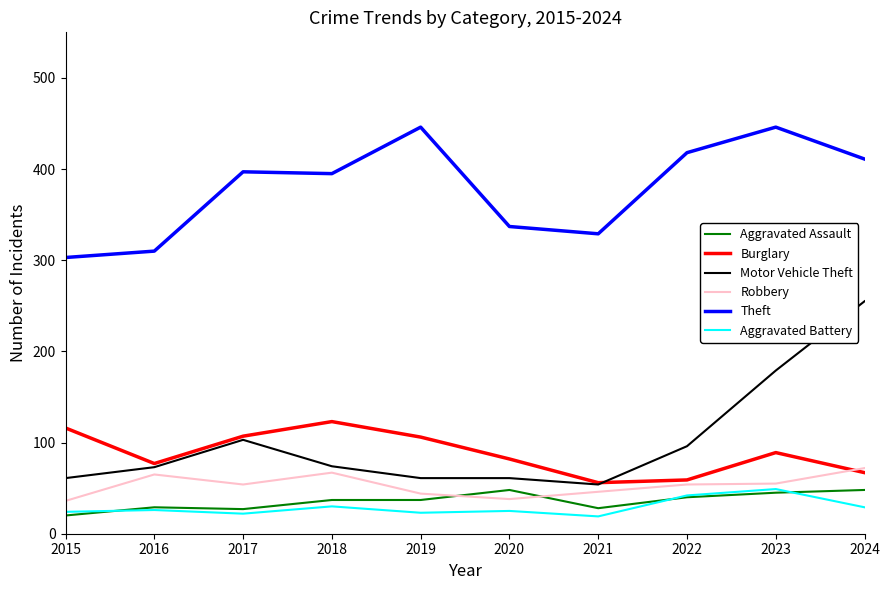

Is the value of Aggravated Battery at 2017 greater than the value of Burglary at 2017?

No